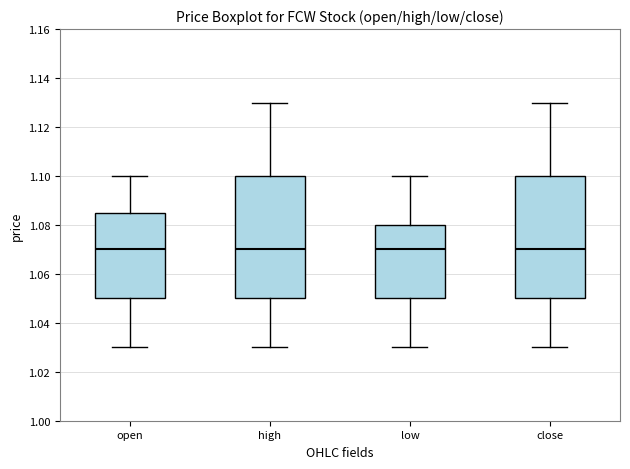

Reading left to right, read every box against the y-axis: the position of its median line, the range the box covers, and the ends of its whiskers. The values are not printed on the chart, so give them approximately, as read against the axis.

open: median 1.070, box 1.050 to 1.086, whiskers 1.030 to 1.100
high: median 1.070, box 1.050 to 1.100, whiskers 1.030 to 1.130
low: median 1.070, box 1.050 to 1.080, whiskers 1.030 to 1.100
close: median 1.070, box 1.050 to 1.100, whiskers 1.030 to 1.130